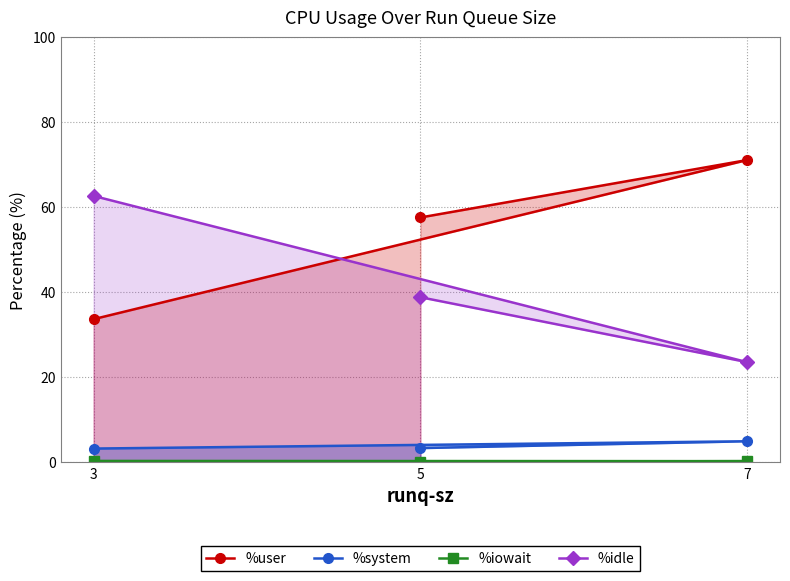

The %iowait series shows 0.3 at 7. True or false?

True